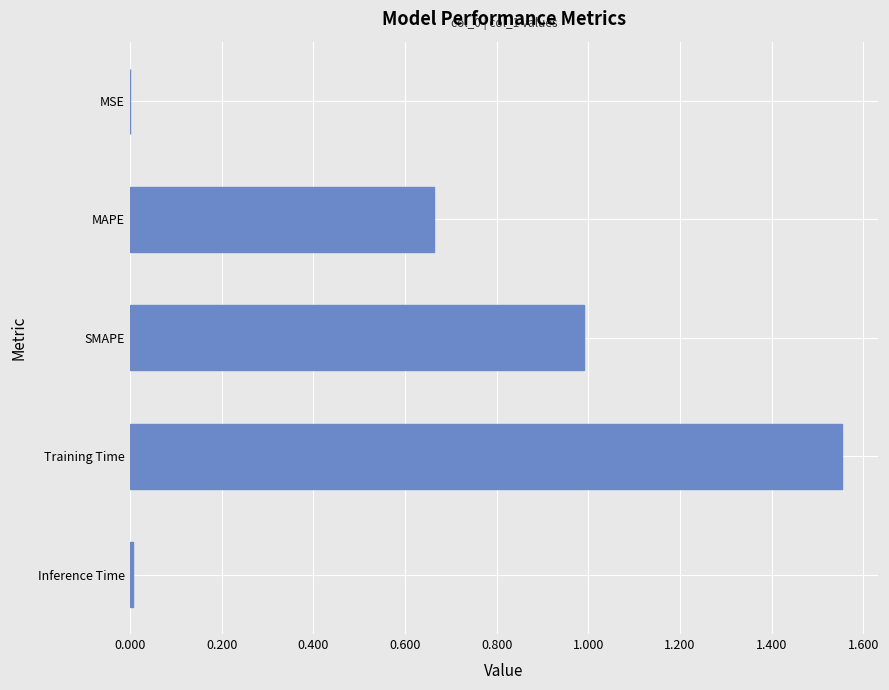

What is the sum of the values at MAPE and Training Time?

2.2